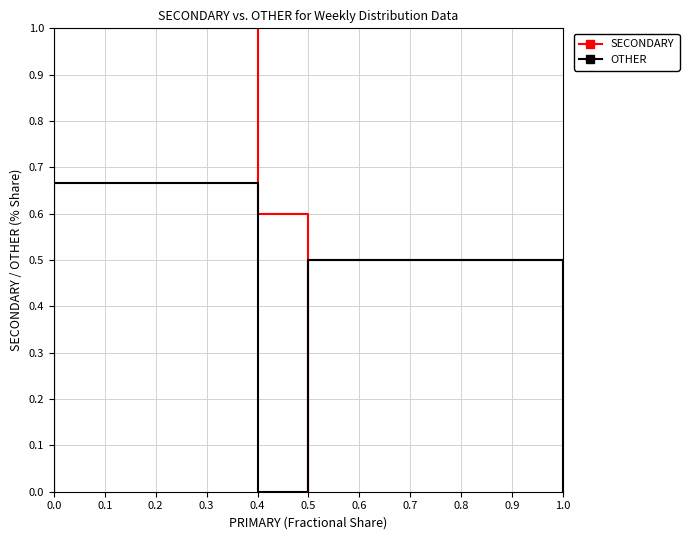

At which category is the sum across all series the highest?

0.2